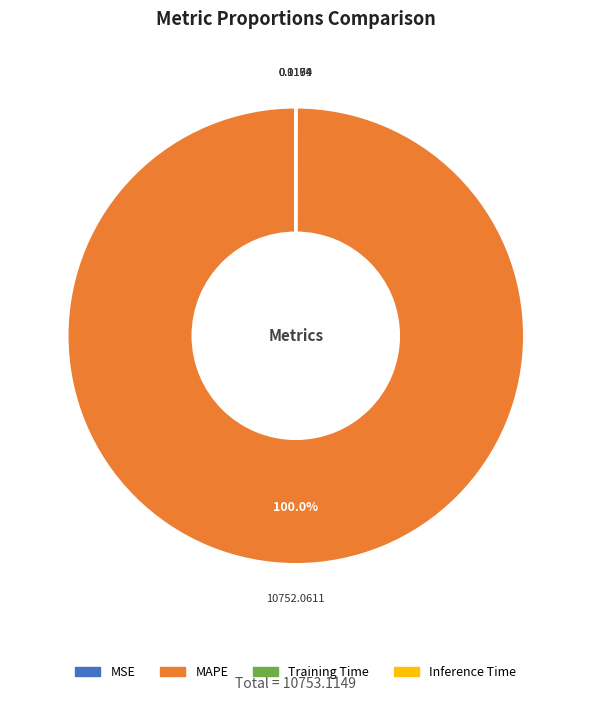

What is the largest slice in the pie chart?

MAPE